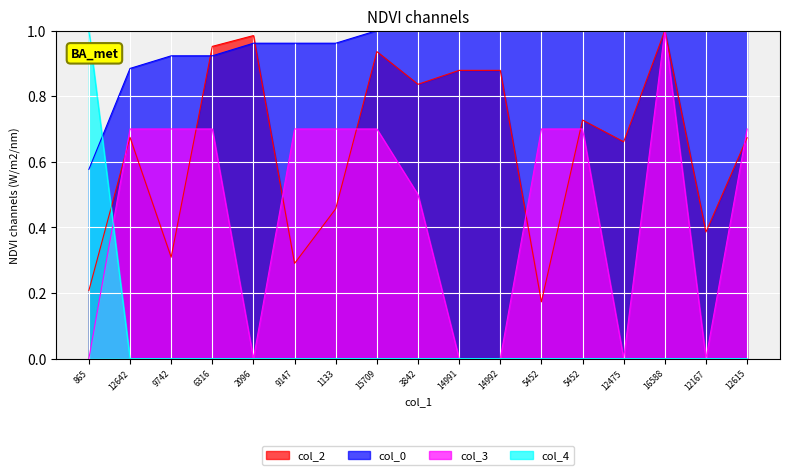

What is the difference between the col_2 values at 3842 and 12642?

0.2